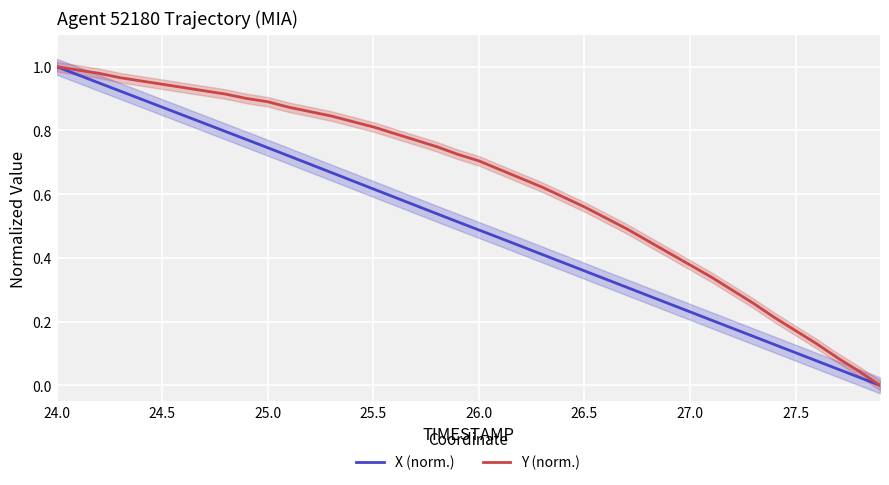

Which series has the widest spread of values?

X (norm.)